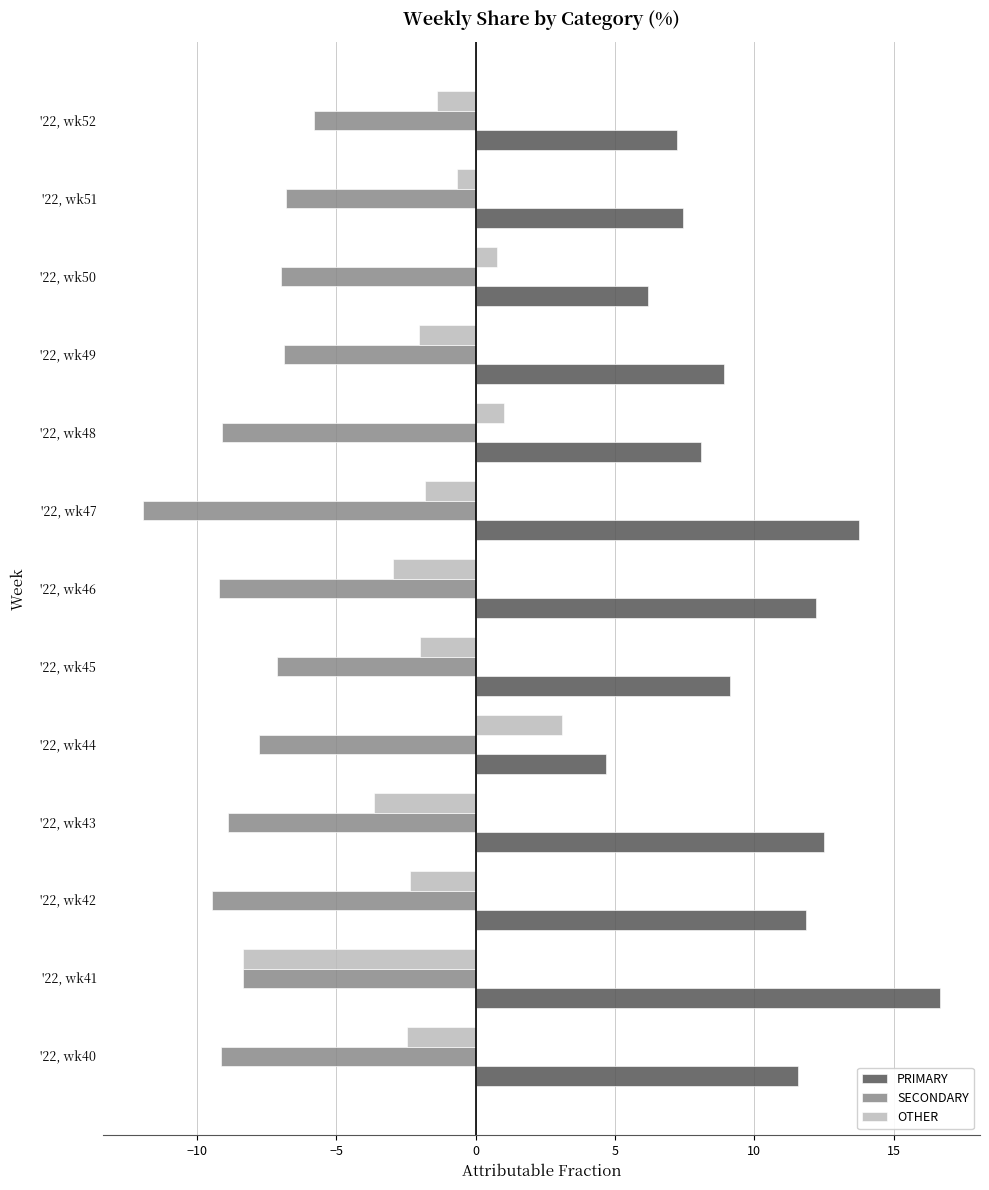

What is the sum of all OTHER values?

-22.8